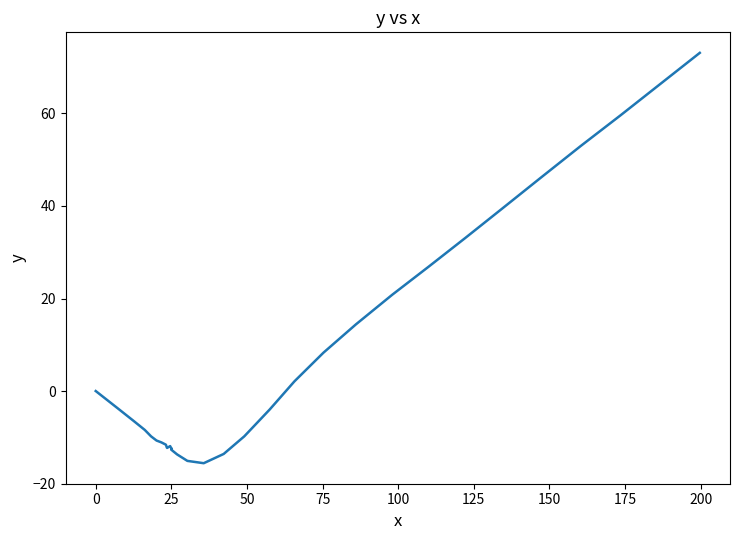

Is this an area chart (filled region under the line)?

No